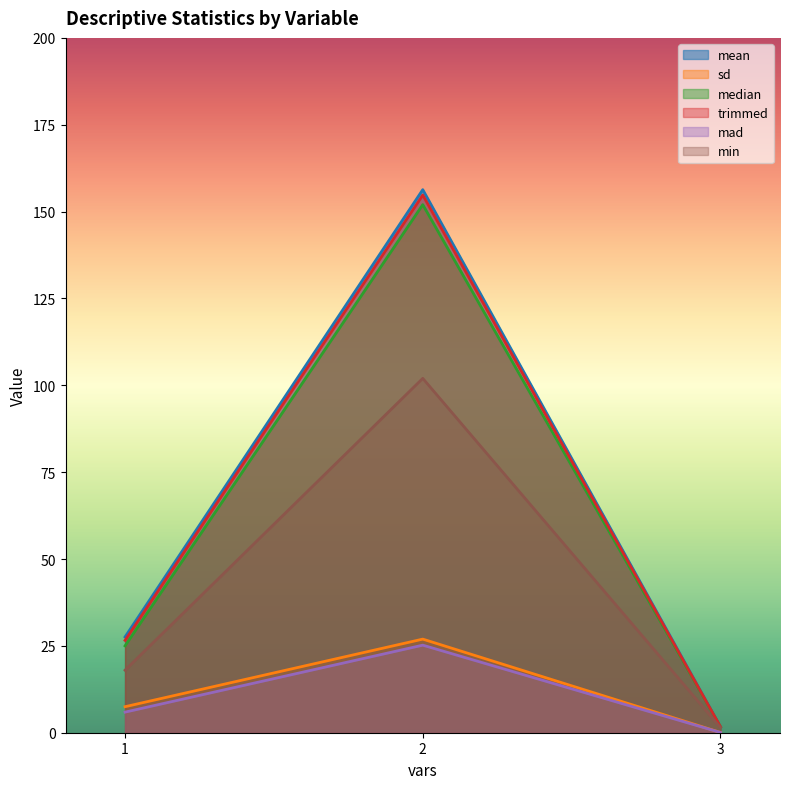

What is the total value across all series at 3?

6.7